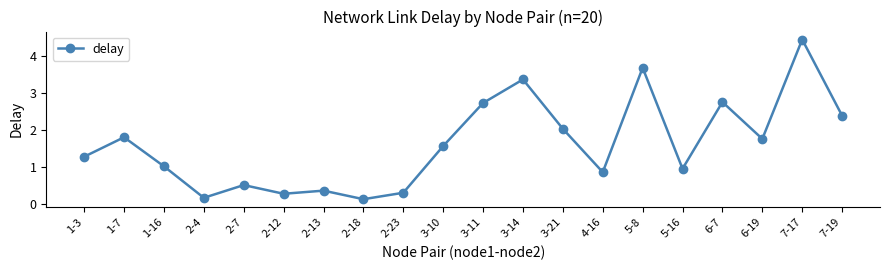

What is the label of the 9th point from the left?

2-23